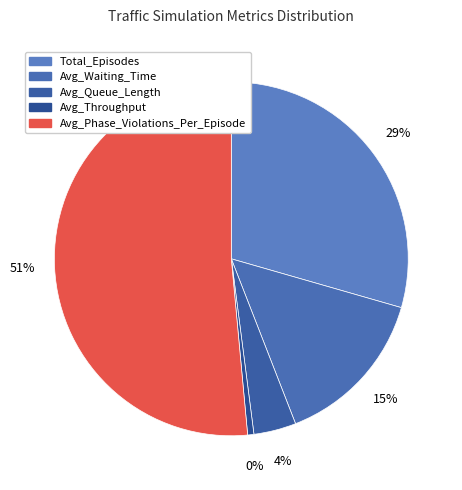

To the nearest percent, what is the difference between the largest and smallest slice percentages?

51%